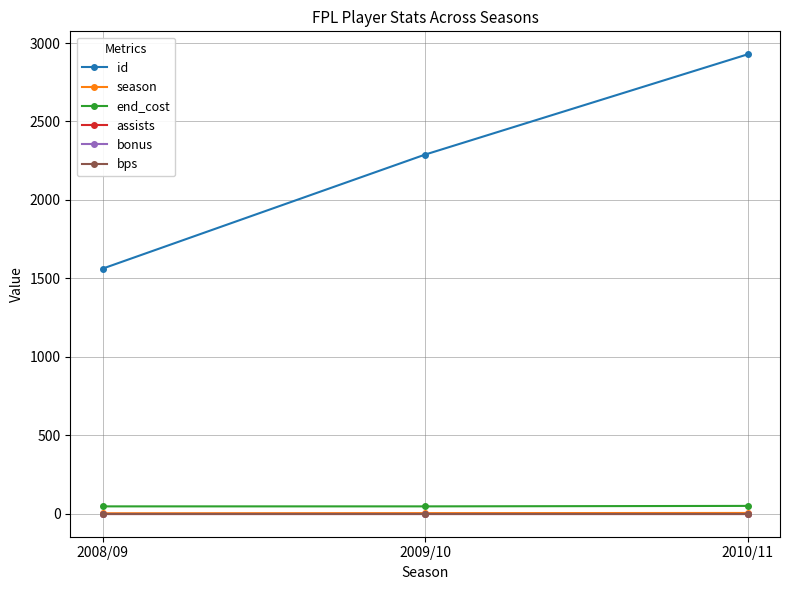

What is the label of the 3rd point from the left?

2010/11